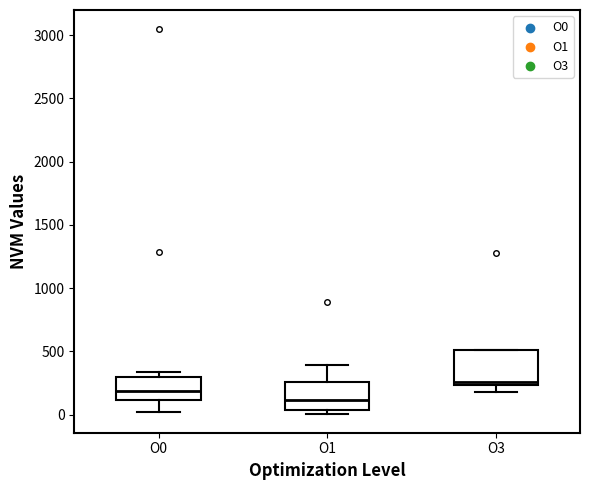

Which box's median line is the highest?

O3